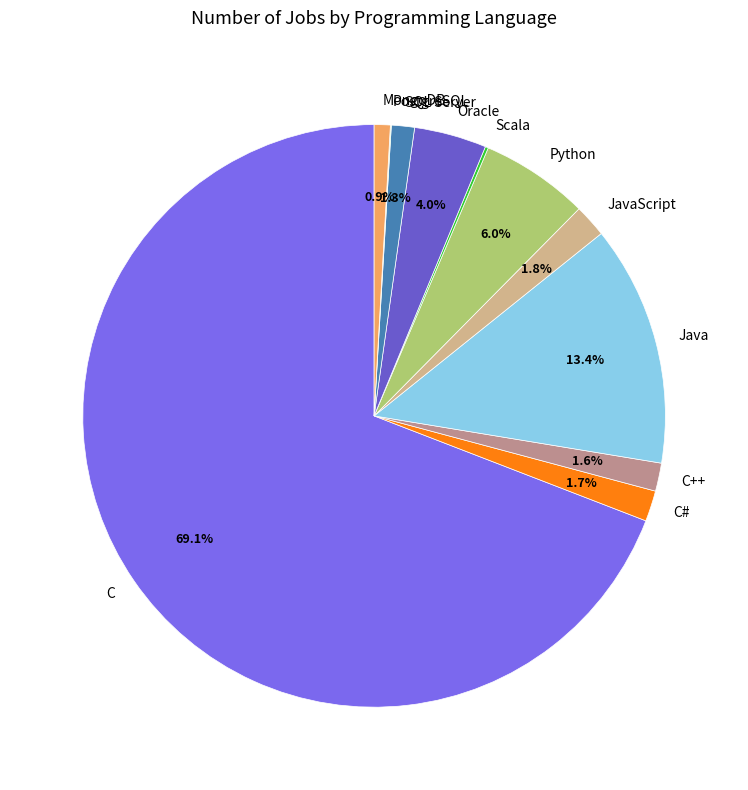

What portion of the pie excludes JavaScript?

98.2%